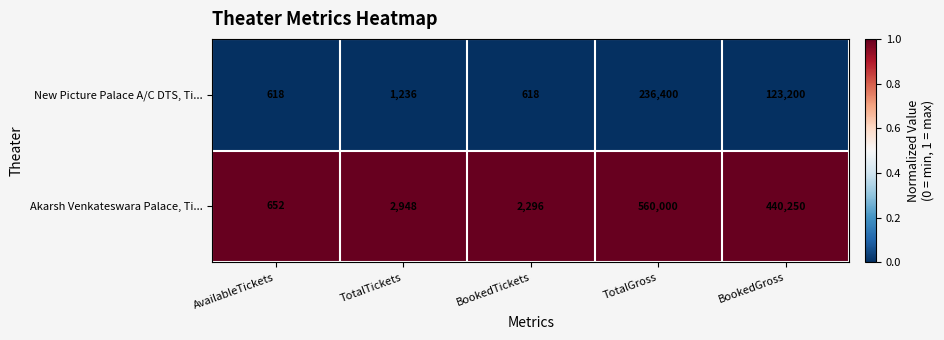

List the labels in order of Akarsh Venkateswara Palace, Ti... value, largest first.

TotalGross, BookedGross, TotalTickets, BookedTickets, AvailableTickets